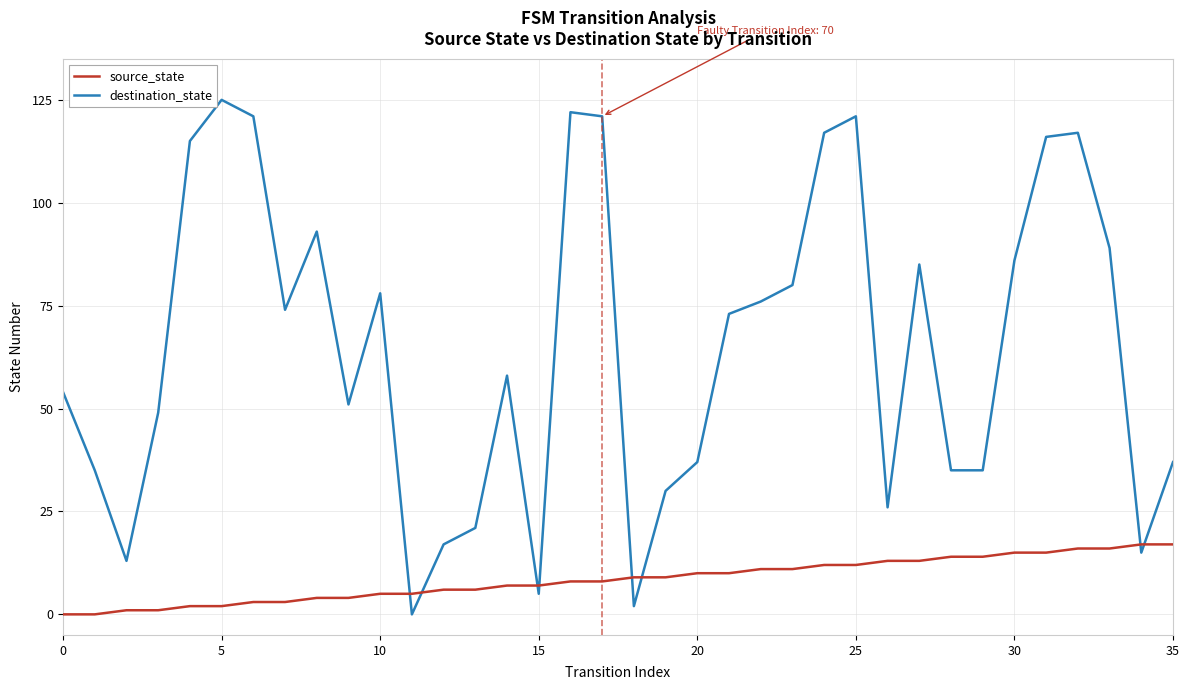

List the series in order of their peak value, highest first.

destination_state, source_state